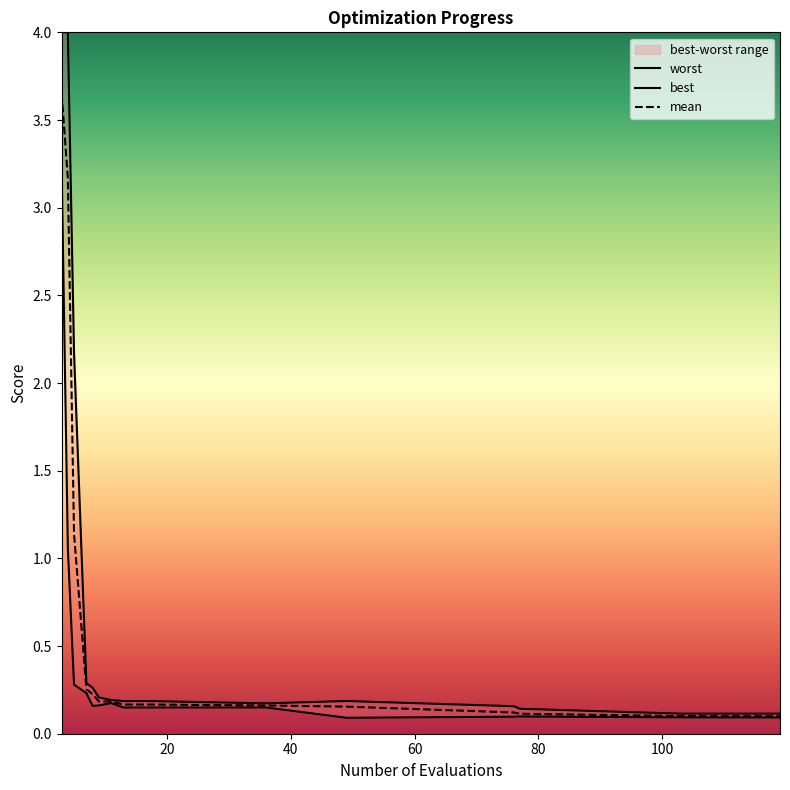

True or false: best has more than 0 points higher than both neighbors.

True